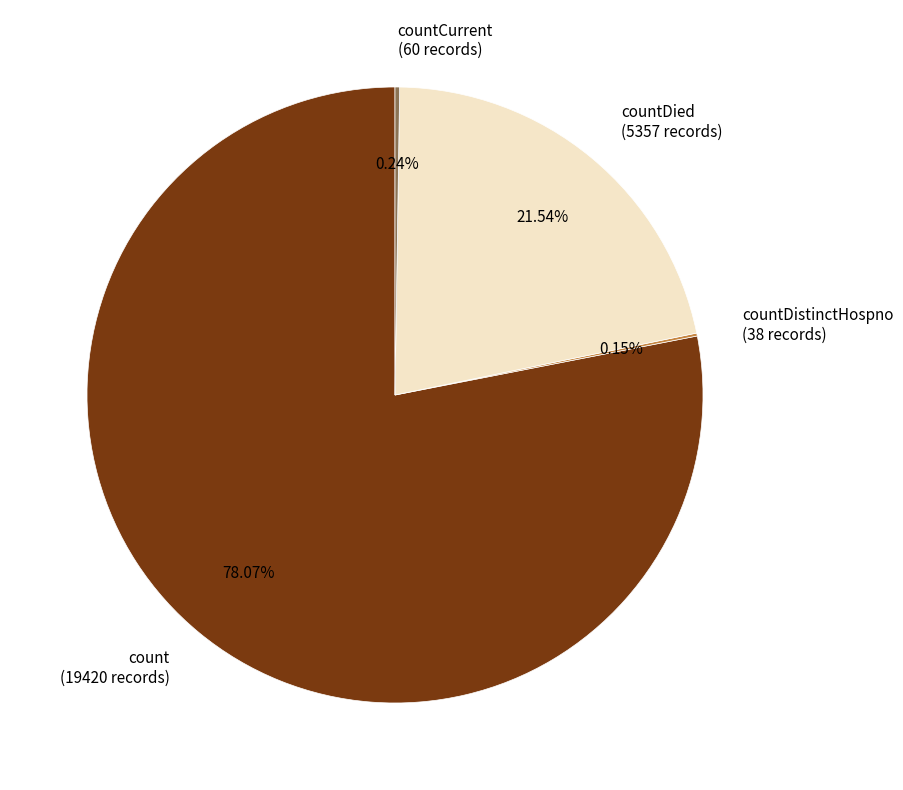

Which slice represents more than half of the pie?

count (19420 records)